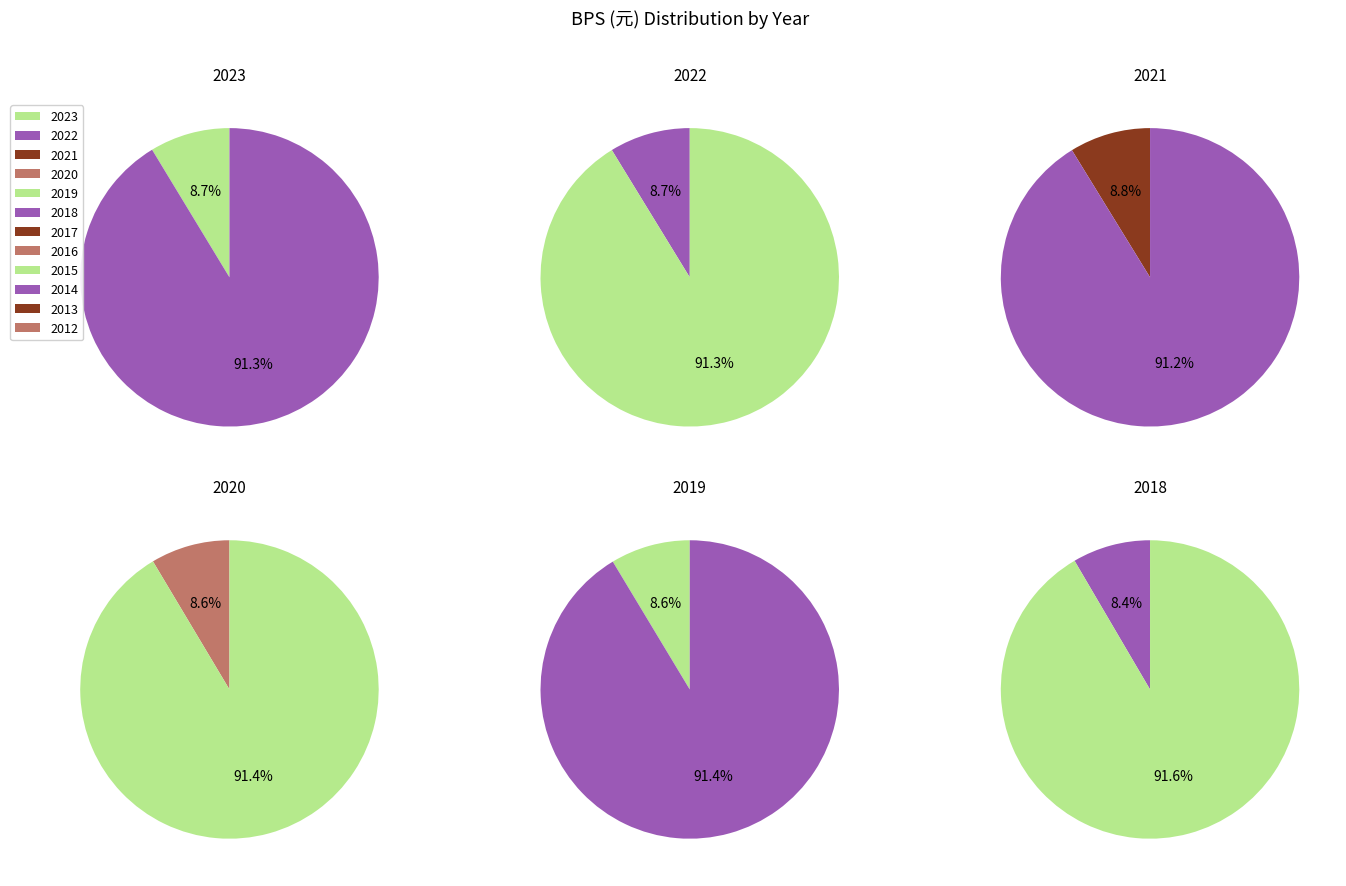

True or false: 2018 accounts for 19% of the total.

False